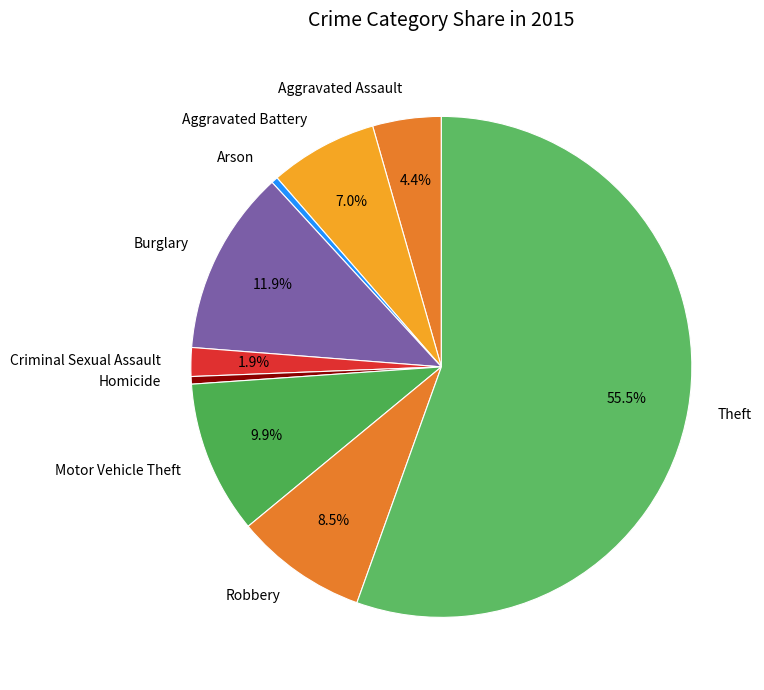

Approximately how many times larger is the value at Criminal Sexual Assault compared to Robbery?

0.2